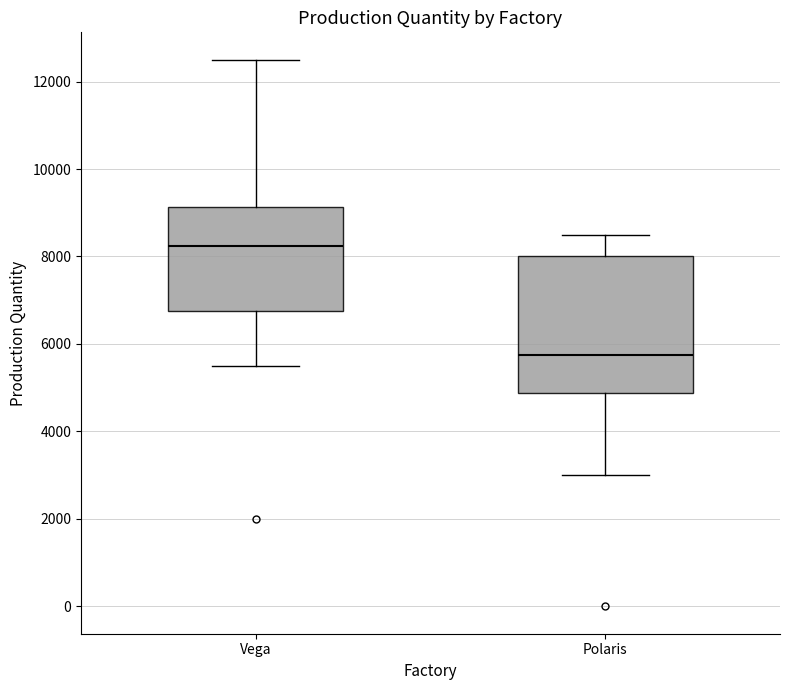

Comparing the boxes themselves (not the whiskers), which one is the tallest?

Polaris